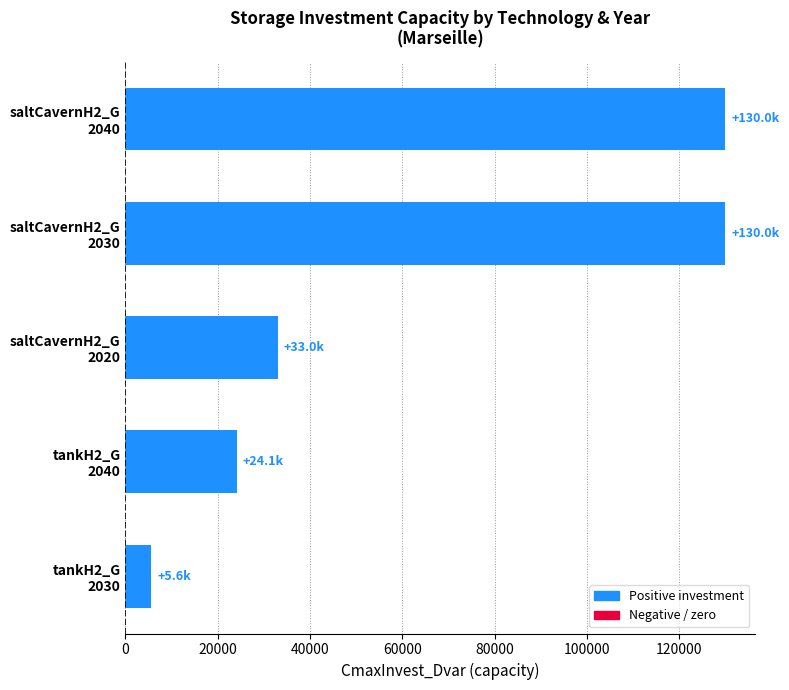

What is the difference between the maximum and minimum values?

124391.0